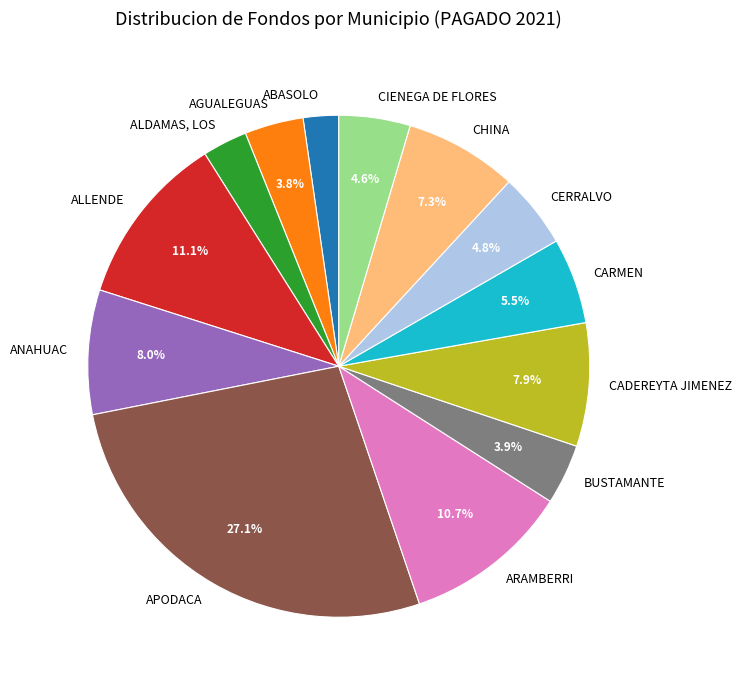

Which has a higher value, ARAMBERRI or CARMEN?

ARAMBERRI